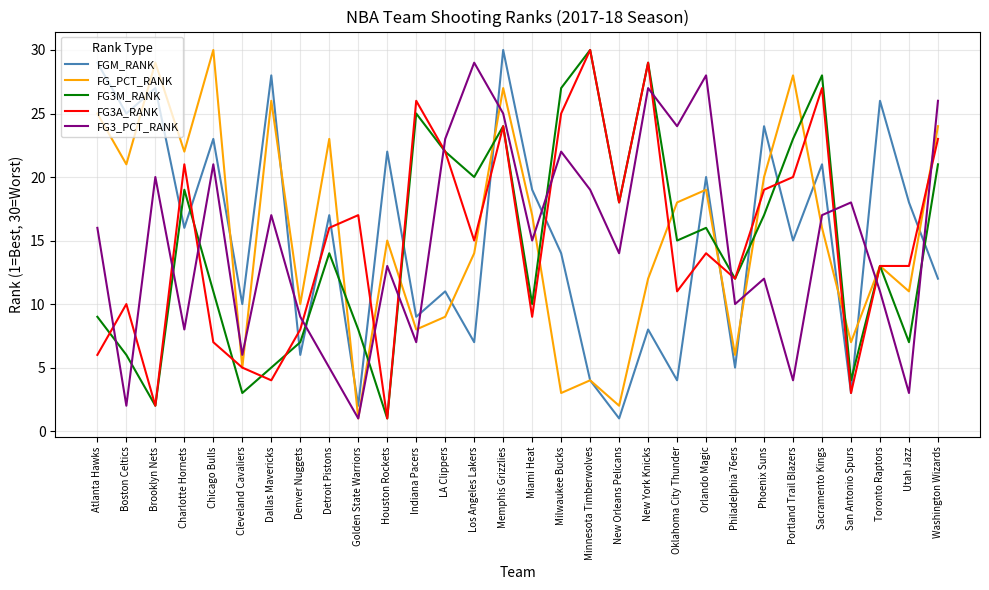

Between New York Knicks and Orlando Magic, which series saw the biggest shift?

FG3A_RANK